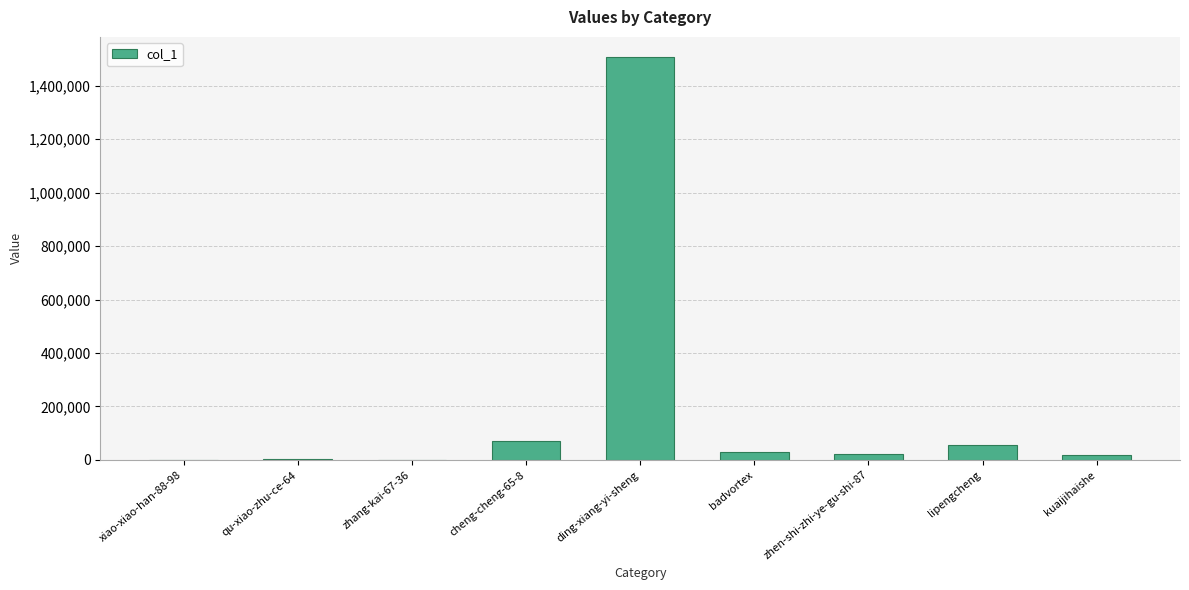

Between zhen-shi-zhi-ye-gu-shi-87 and ding-xiang-yi-sheng, which is larger?

ding-xiang-yi-sheng